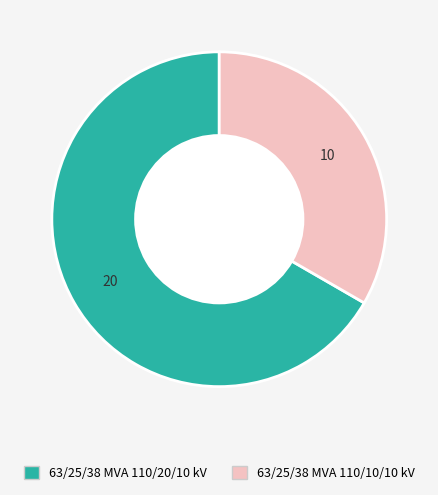

Is it true that 63/25/38 MVA 110/20/10 kV is 72% of the pie?

False